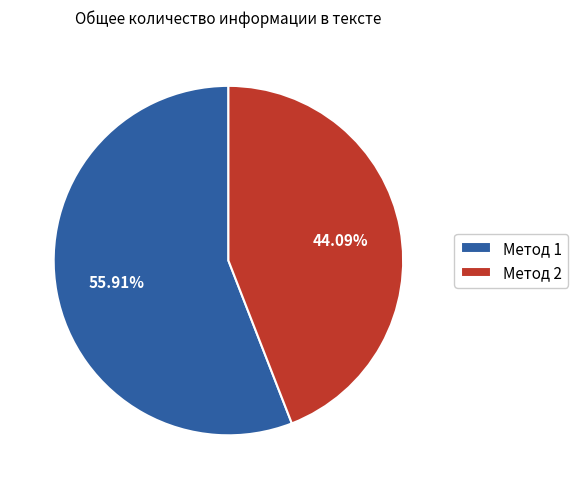

Does any single category account for the majority?

Yes